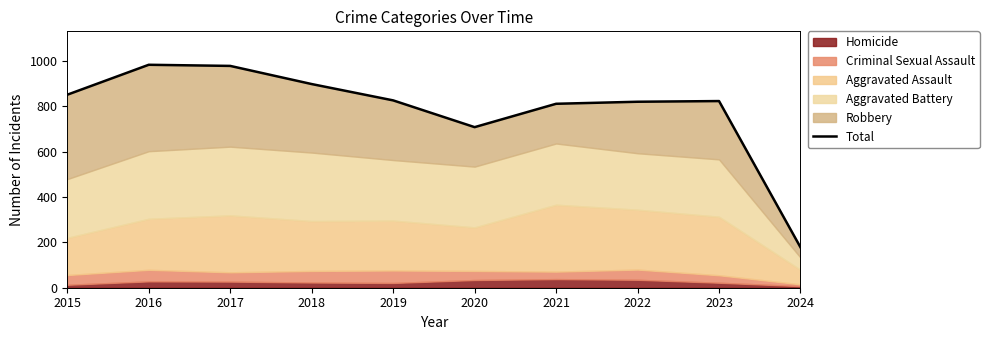

Reading left to right, transcribe all the data shown in this chart.

2015=851	2016=983	2017=978	2018=898	2019=826	2020=708	2021=811	2022=820	2023=823	2024=178